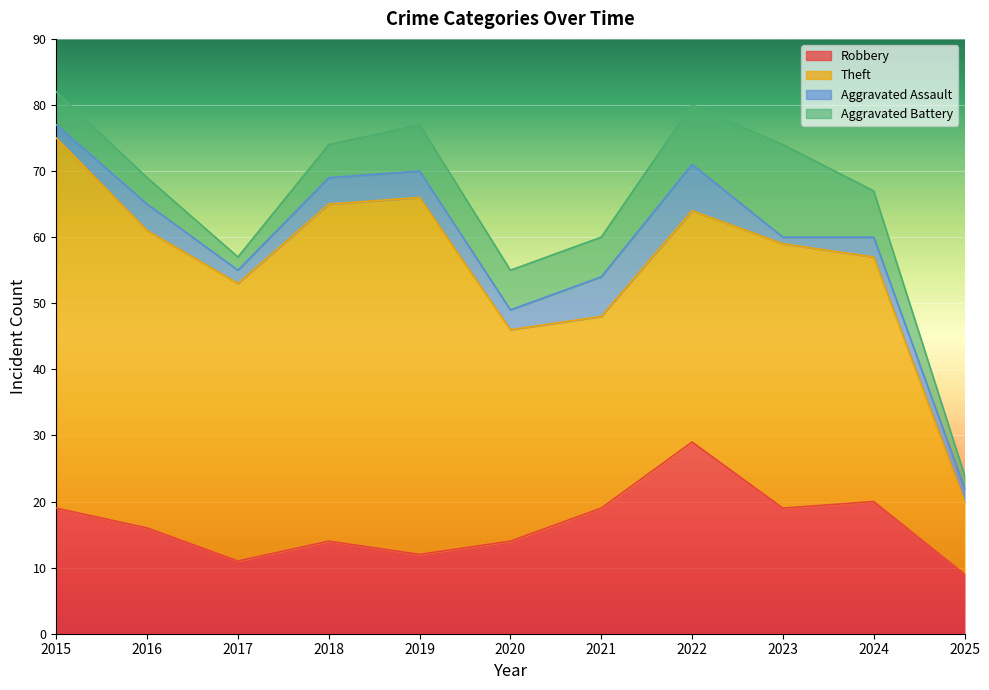

What is the maximum value shown in the chart?

56